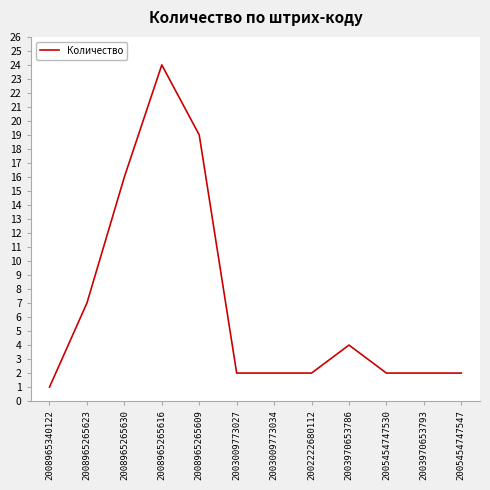

How many lines are shown in the chart?

1